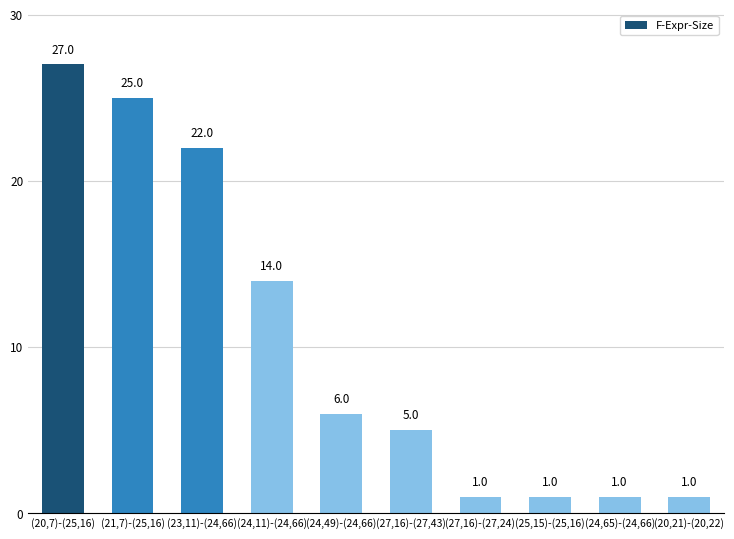

Is it true that the value at (20,21)-(20,22) is 1?

True